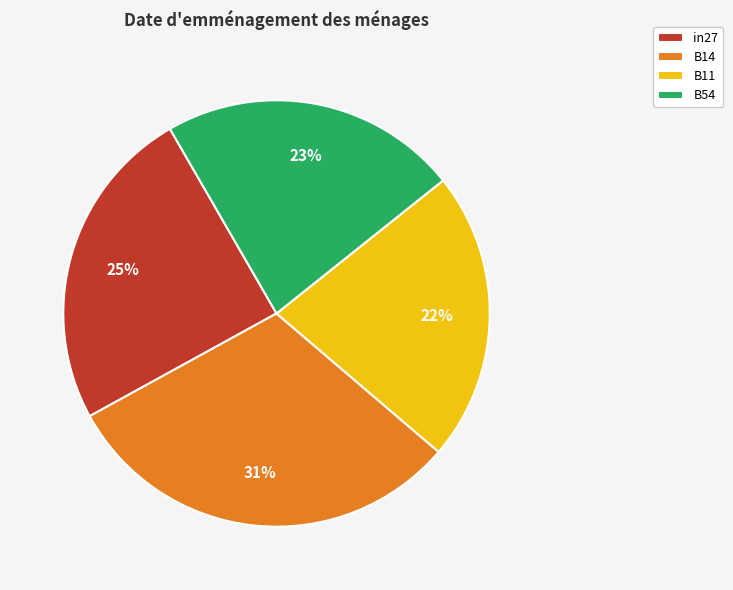

Combined, do B54 and B14 account for over 50%?

Yes